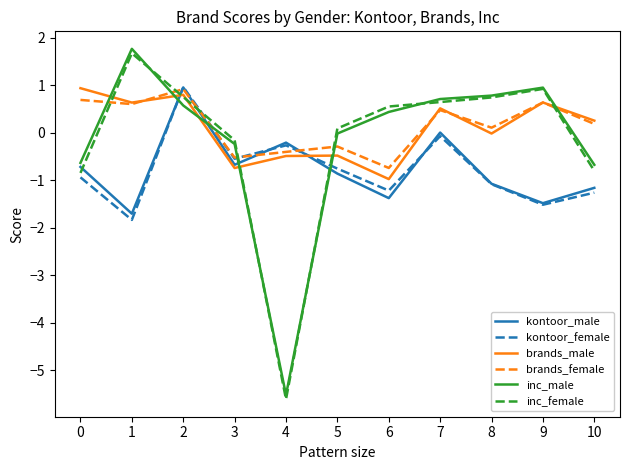

What are all the series names shown in the legend?

kontoor_male, kontoor_female, brands_male, brands_female, inc_male, inc_female